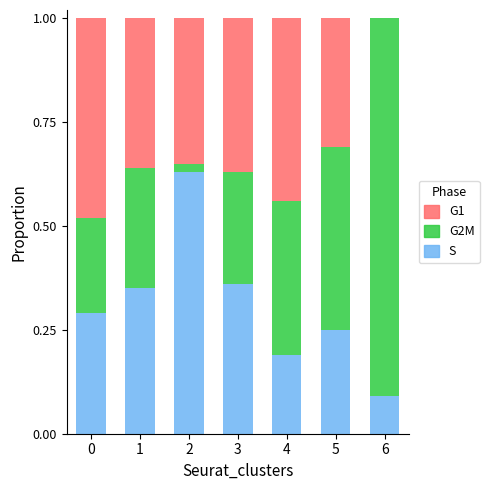

What is the total value across all series at 5?

1.0